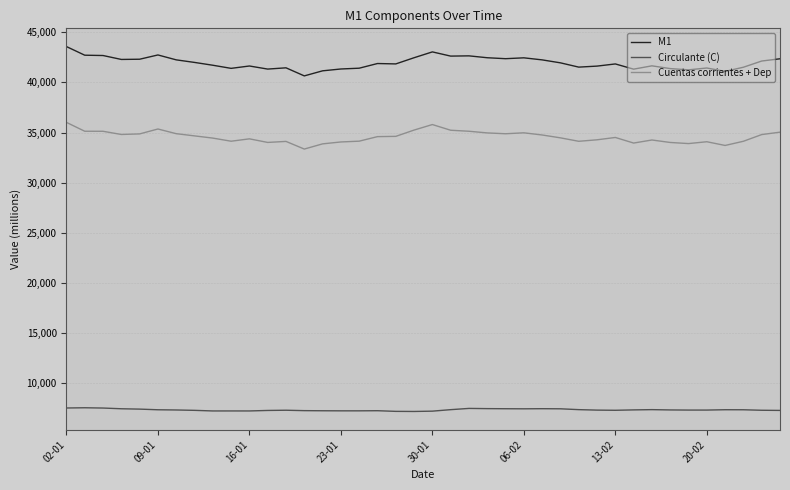

What is the minimum value for Cuentas corrientes + Dep?

33358